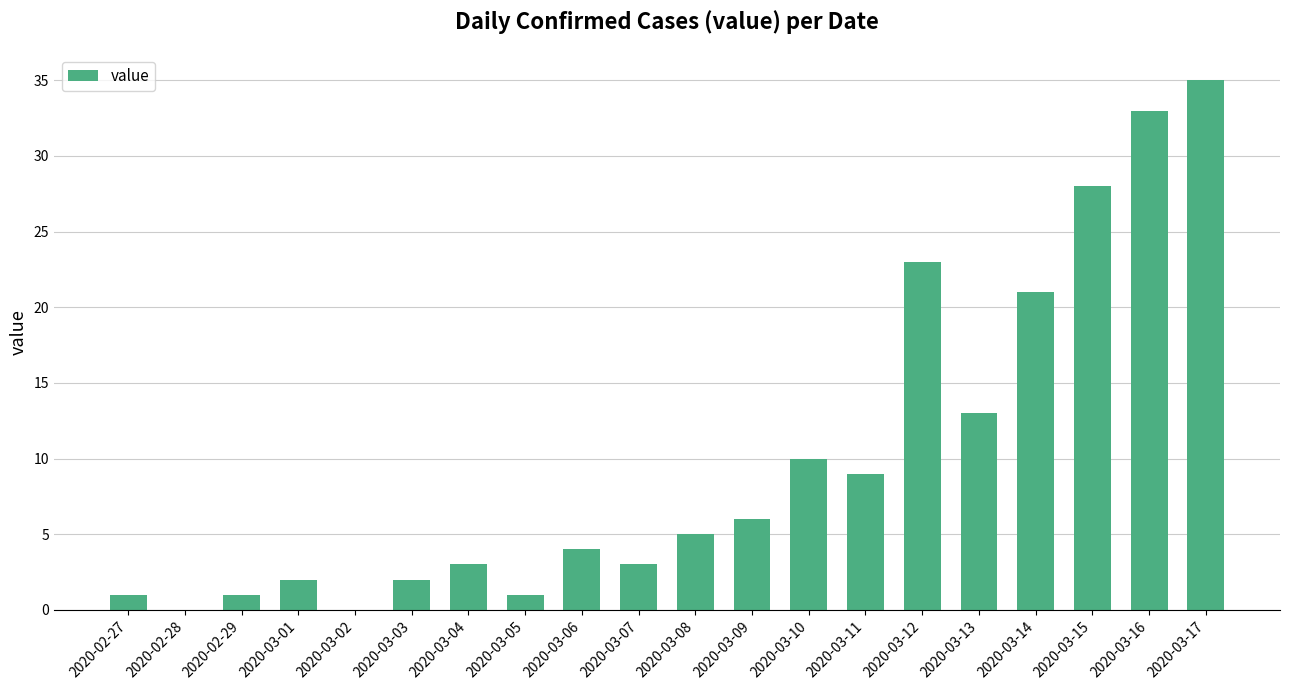

Does the chart contain stacked bars?

No